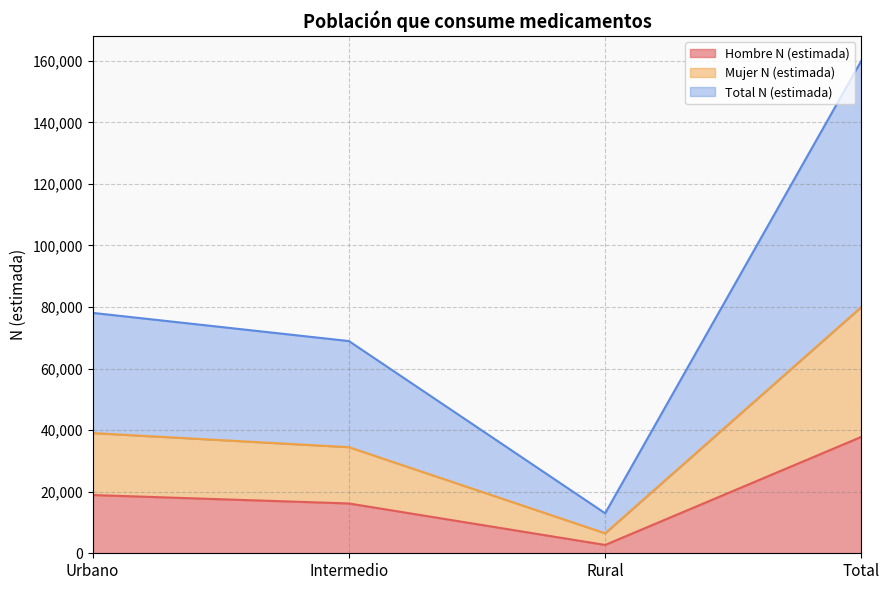

What is the difference between the highest and lowest values at Urbano?

59174